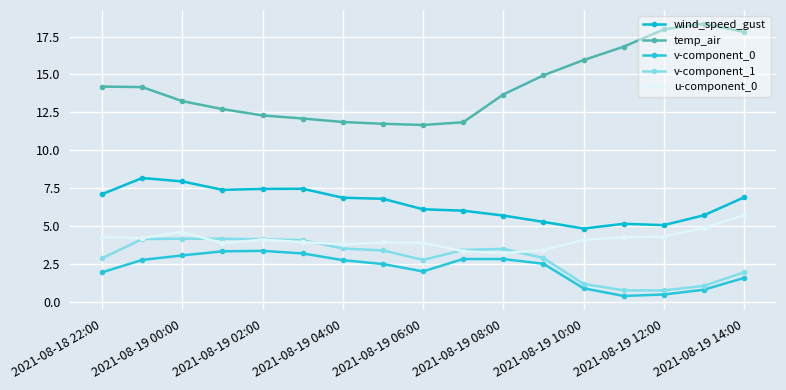

True or false: temp_air has more than 2 points higher than both neighbors.

False